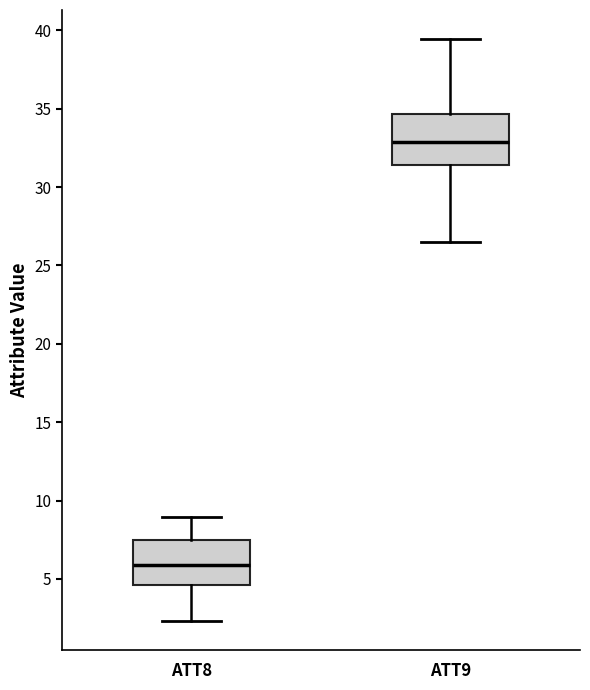

Where does the median line of the box for ATT9 sit on the y-axis? The values are not printed on the chart, so give them approximately, as read against the axis.

33.0